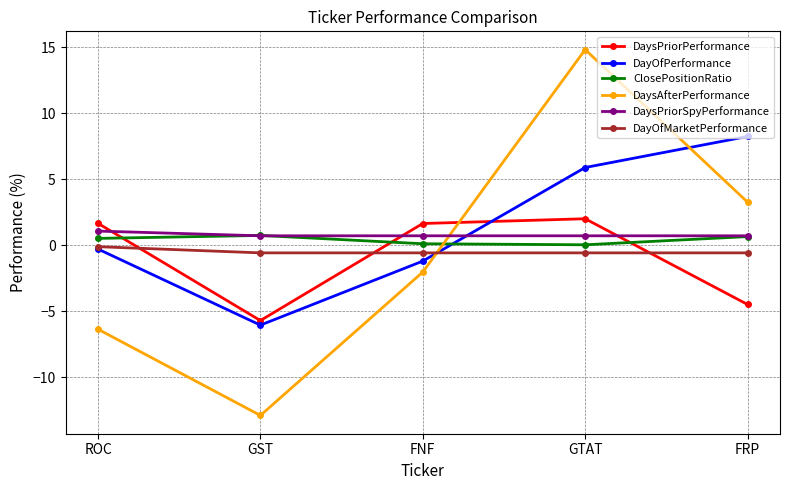

The value of DayOfPerformance at GST is -3.3. True or false?

False